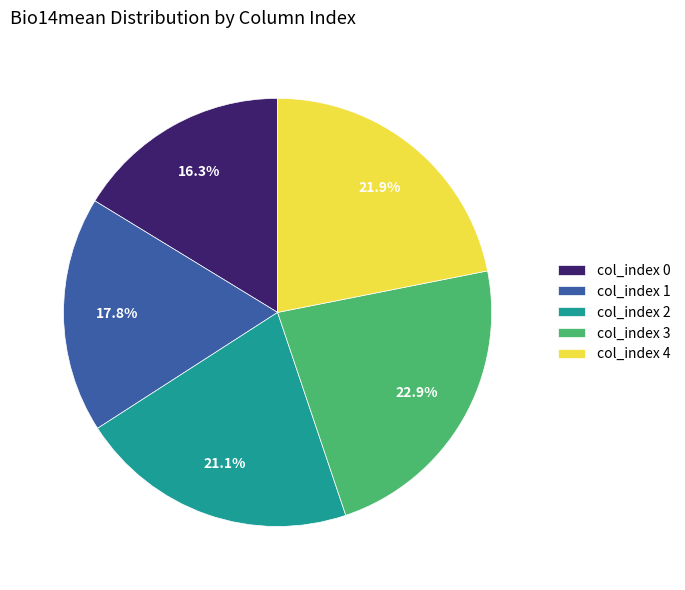

Is there any slice that represents more than half of the pie?

No